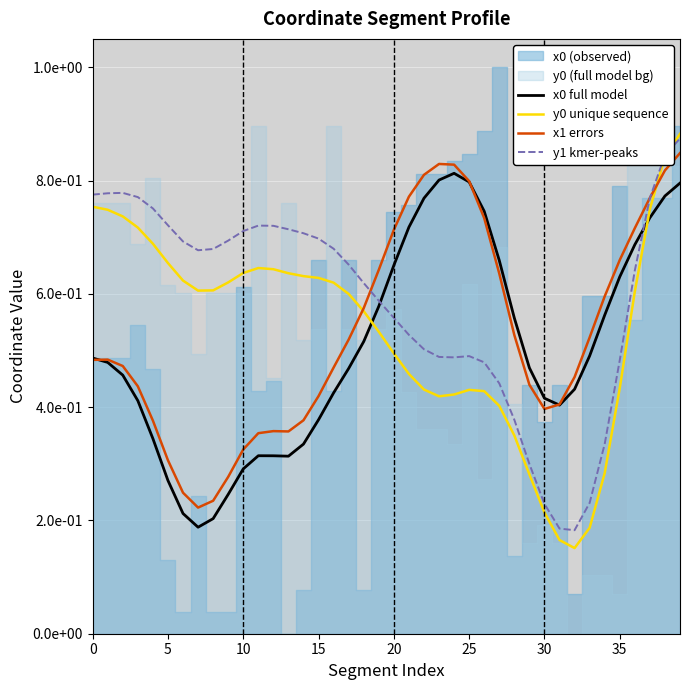

What is the sum of all x1 errors values?

21.2